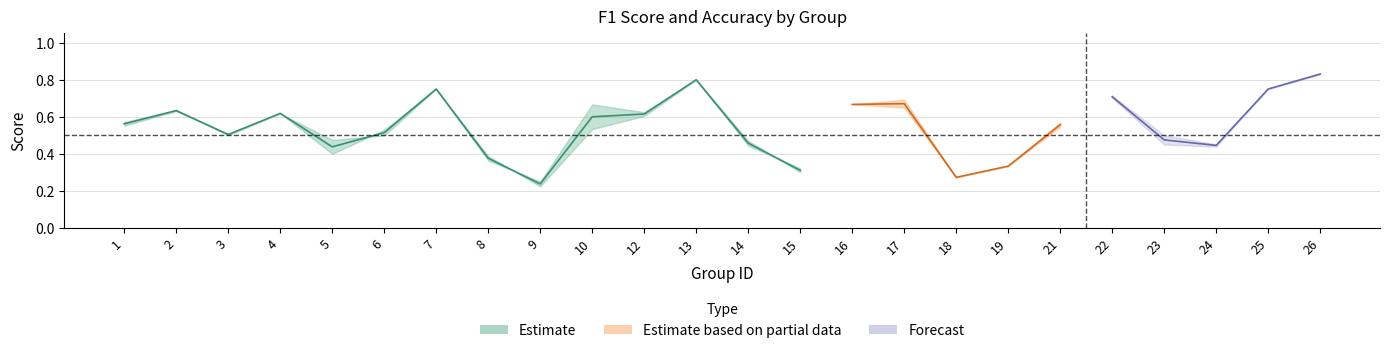

Does the chart display data point markers on the line(s)?

No